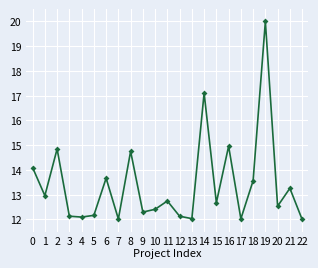

What is the minimum value shown in the chart?

12.0